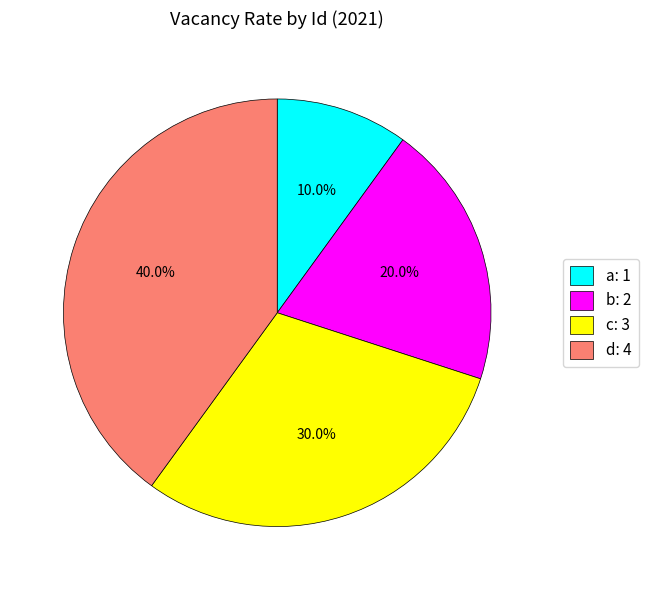

Is it true that c is 18% of the pie?

False